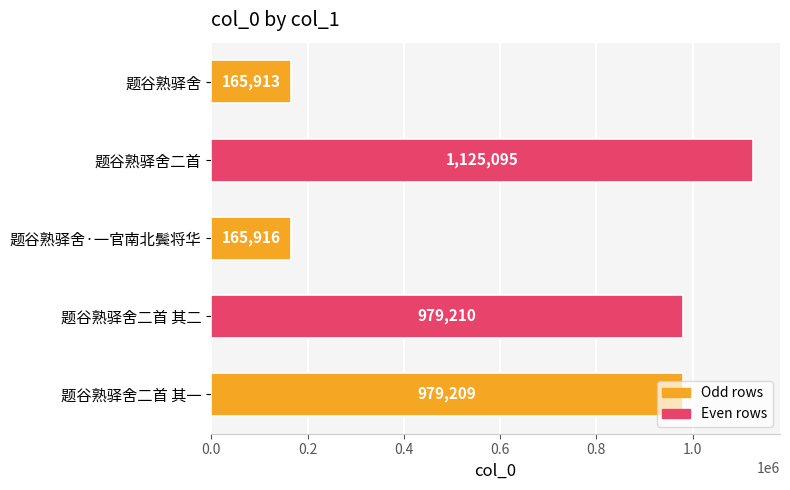

Rank the categories by value from lowest to highest.

题谷熟驿舍, 题谷熟驿舍·一官南北鬓将华, 题谷熟驿舍二首 其一, 题谷熟驿舍二首 其二, 题谷熟驿舍二首